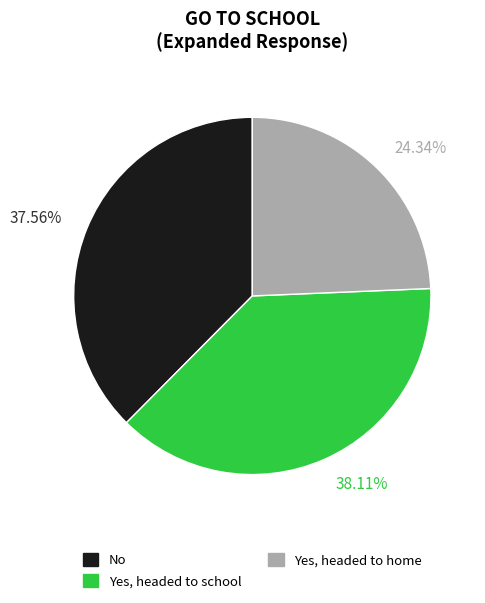

What is the ratio of the value at Yes, headed to home to the value at No?

0.6